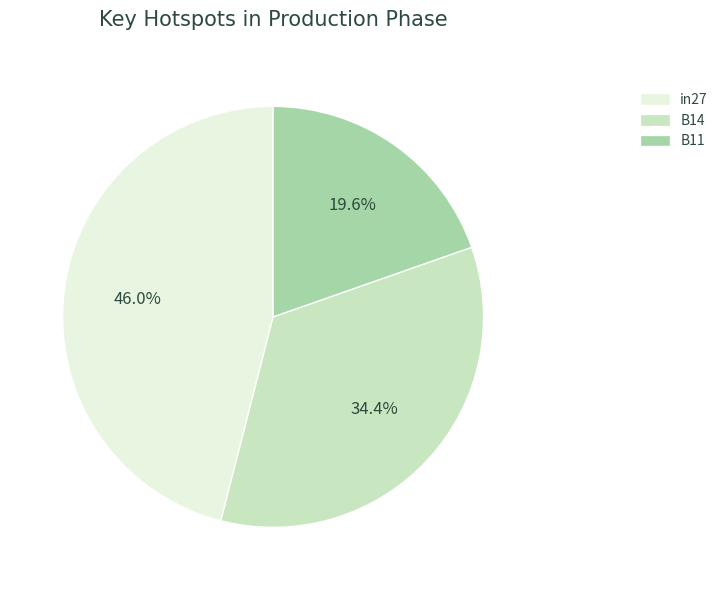

Between B14 and B11, which is larger?

B14